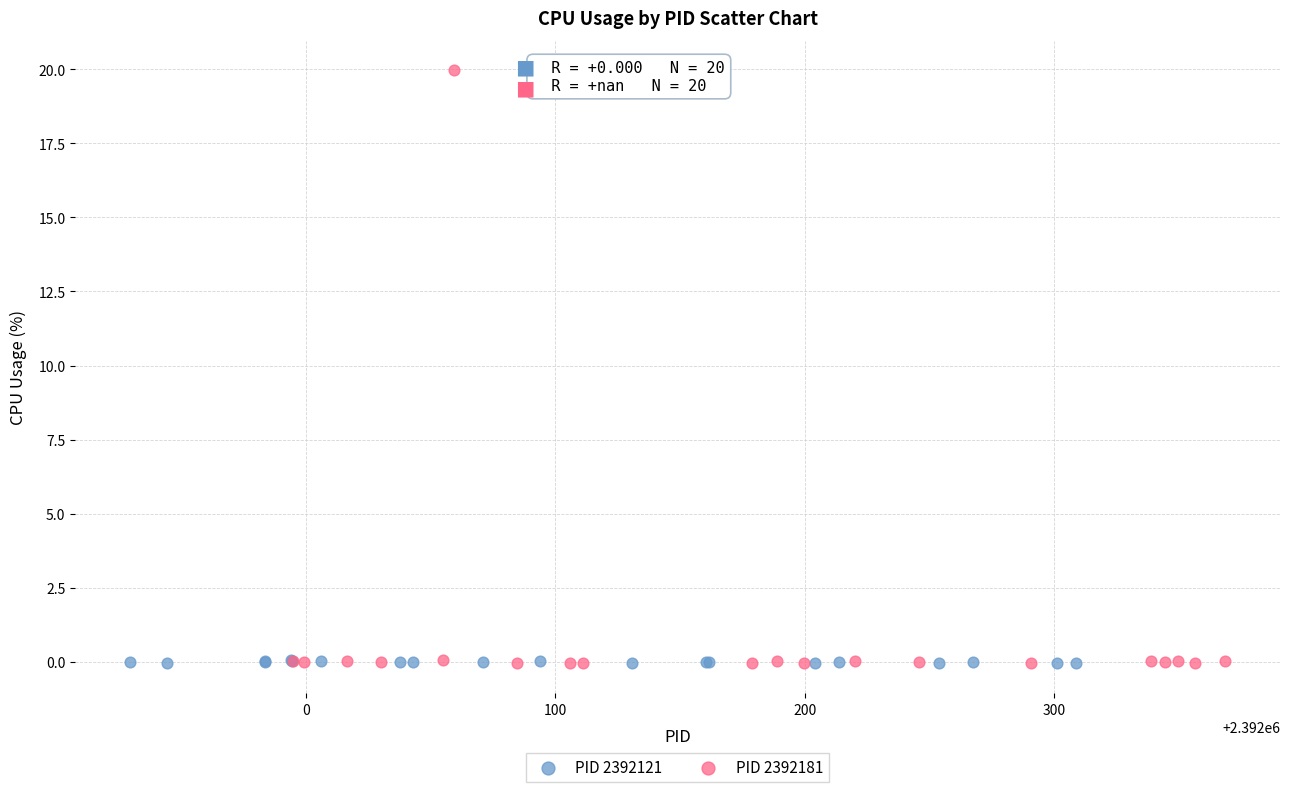

Which series contains the highest Y value?

PID 2392181